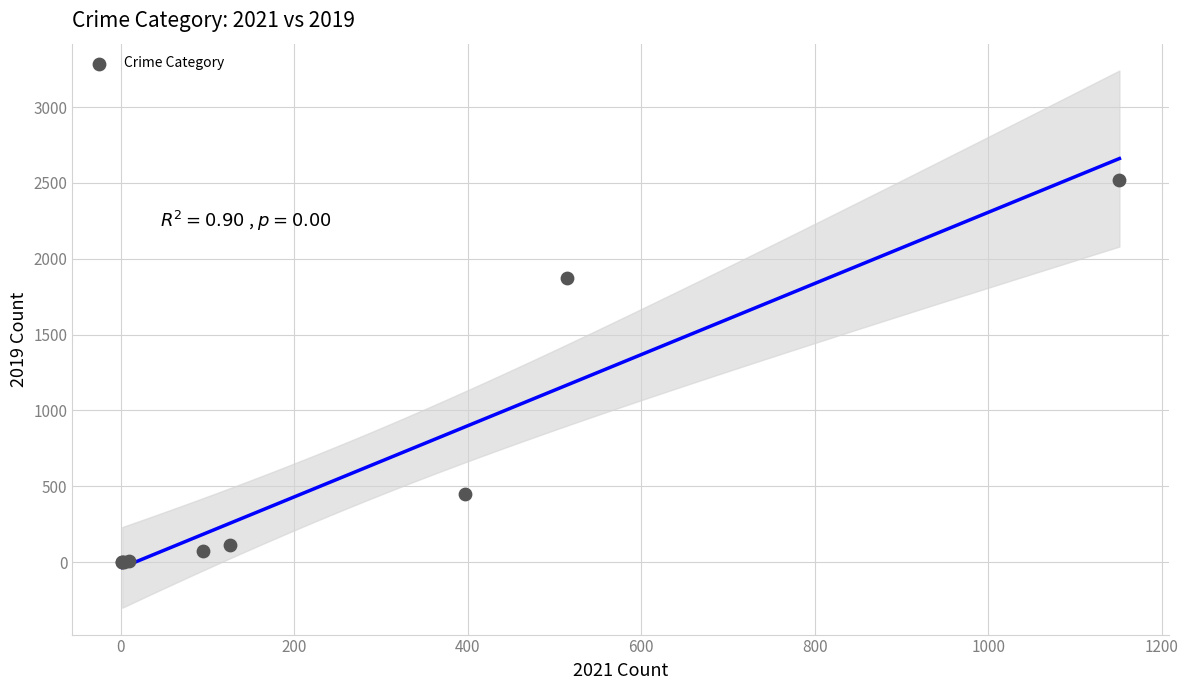

What Y value in the scatter plot is closest to 1261?

1872